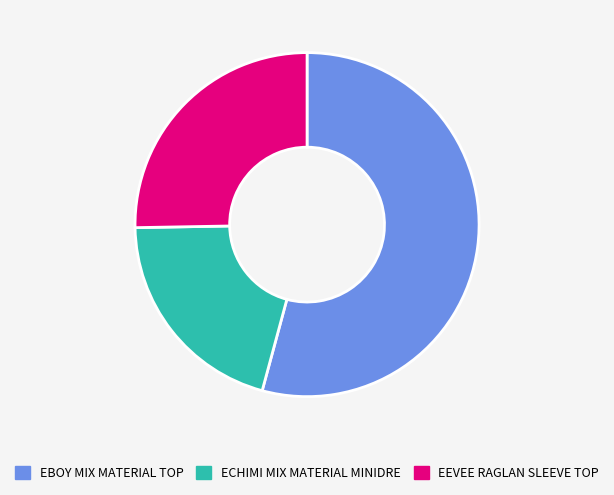

Which slice is the largest?

EBOY MIX MATERIAL TOP